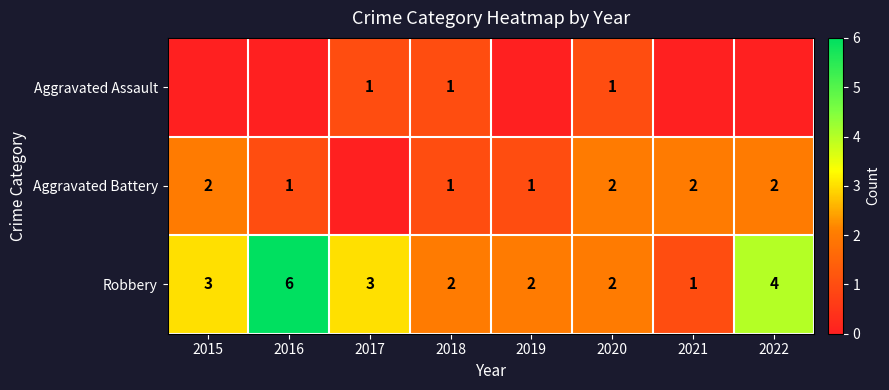

What is the approximate value of Robbery at 2022?

4